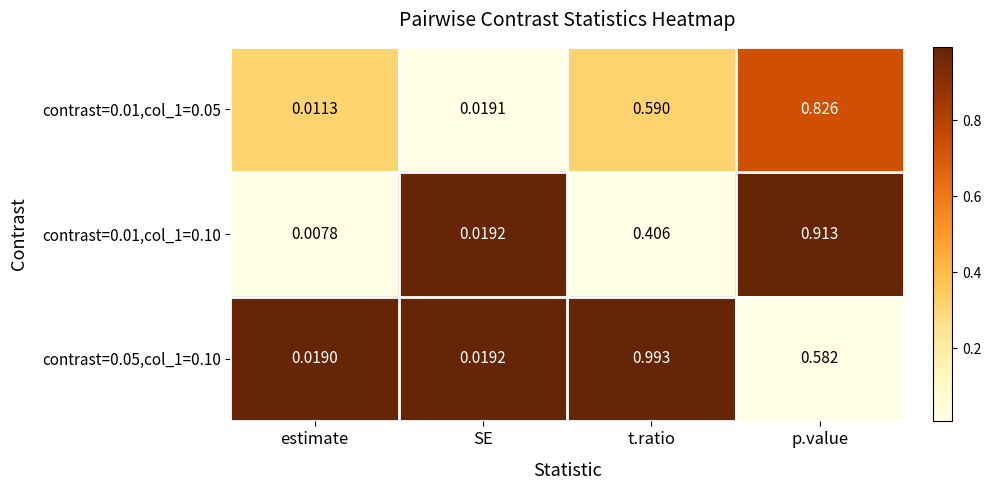

At which label is contrast=0.05,col_1=0.10 closest to 0?

estimate